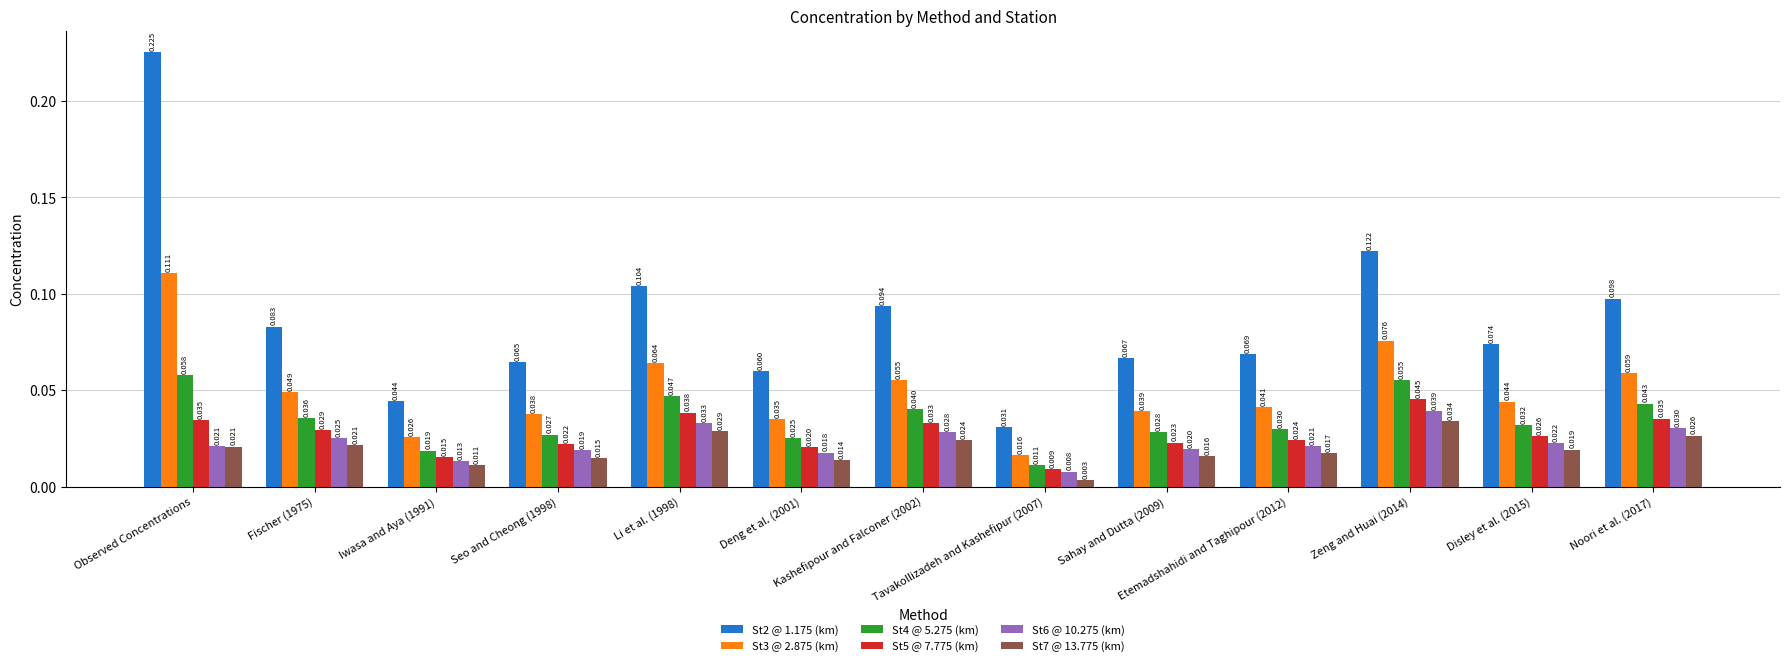

At which category does the chart reach its peak across all series?

Observed Concentrations